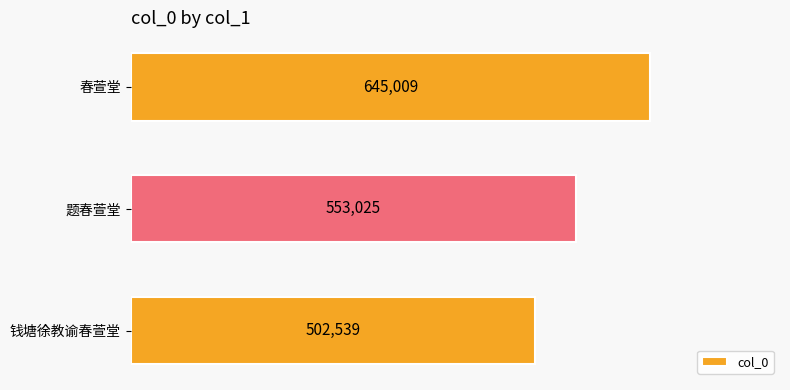

True or false: the data shows 645009 at 春萱堂.

True